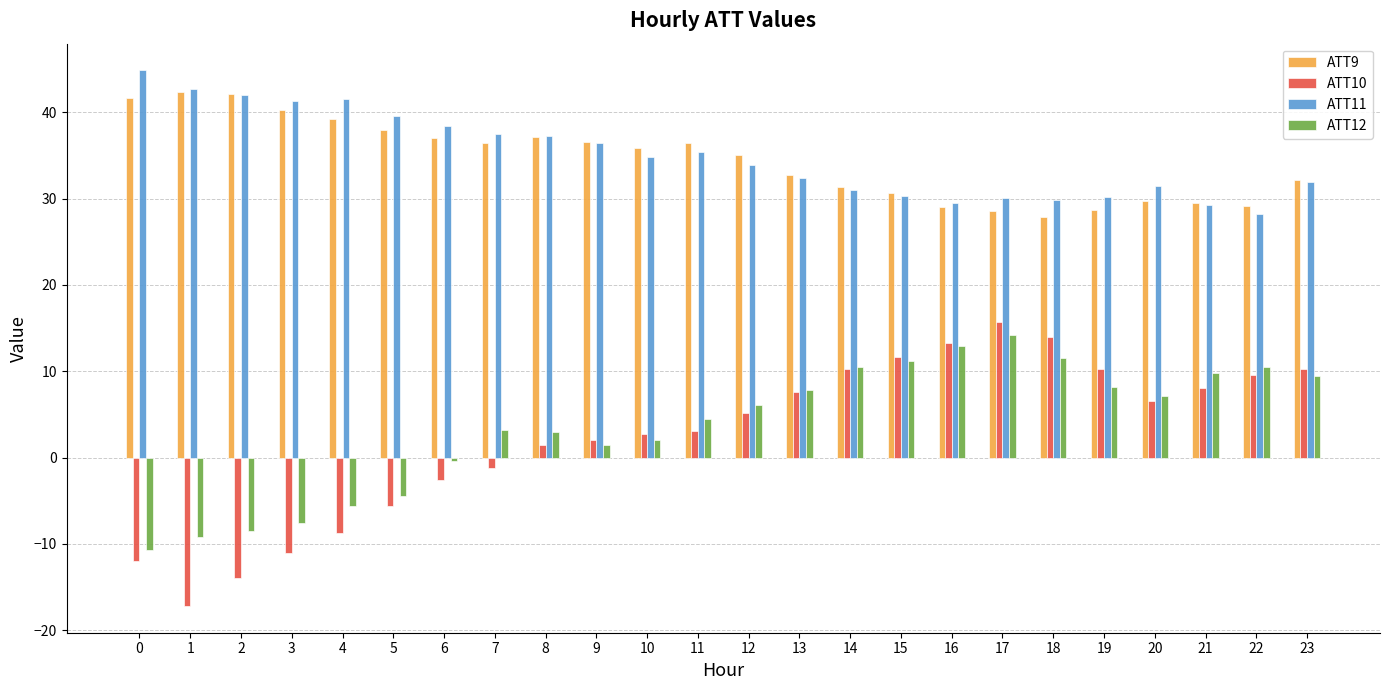

How many data points in ATT10 are less than 5?

12